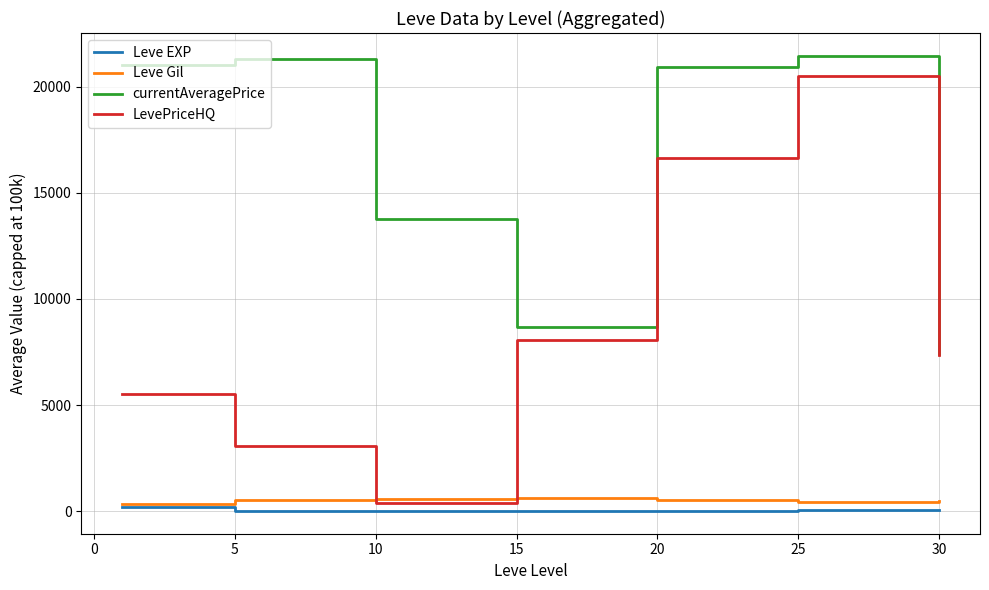

Which series has the largest range (max minus min)?

LevePriceHQ